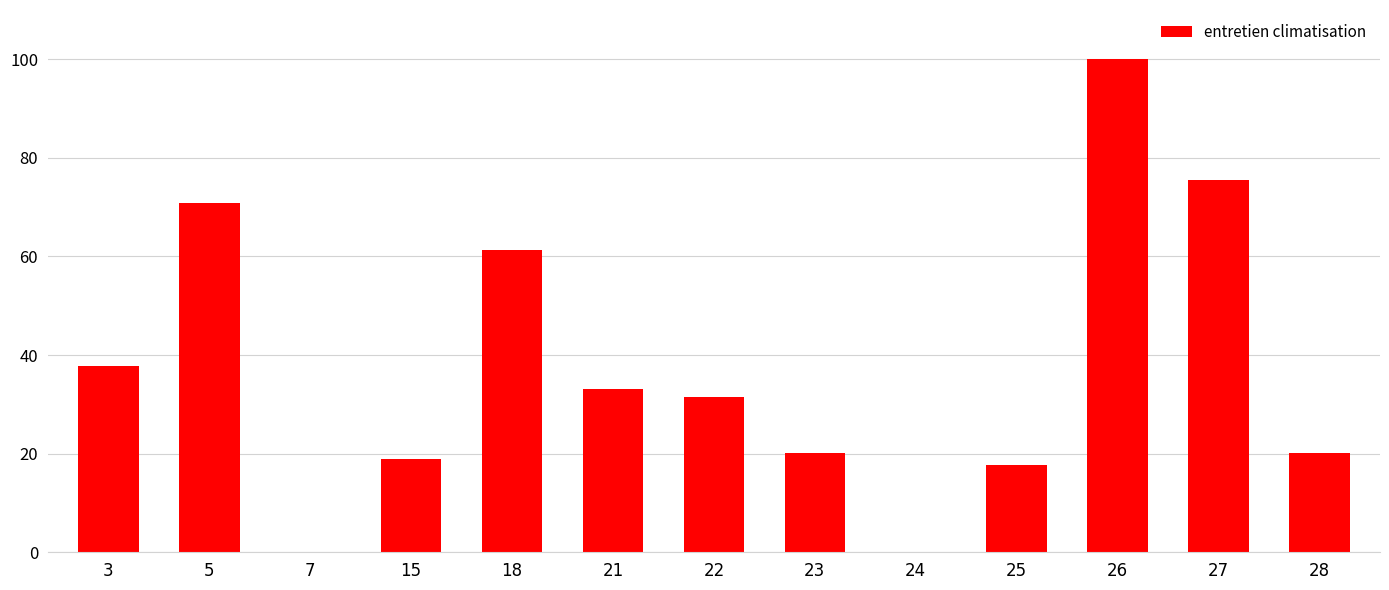

How many values exceed 31?

7